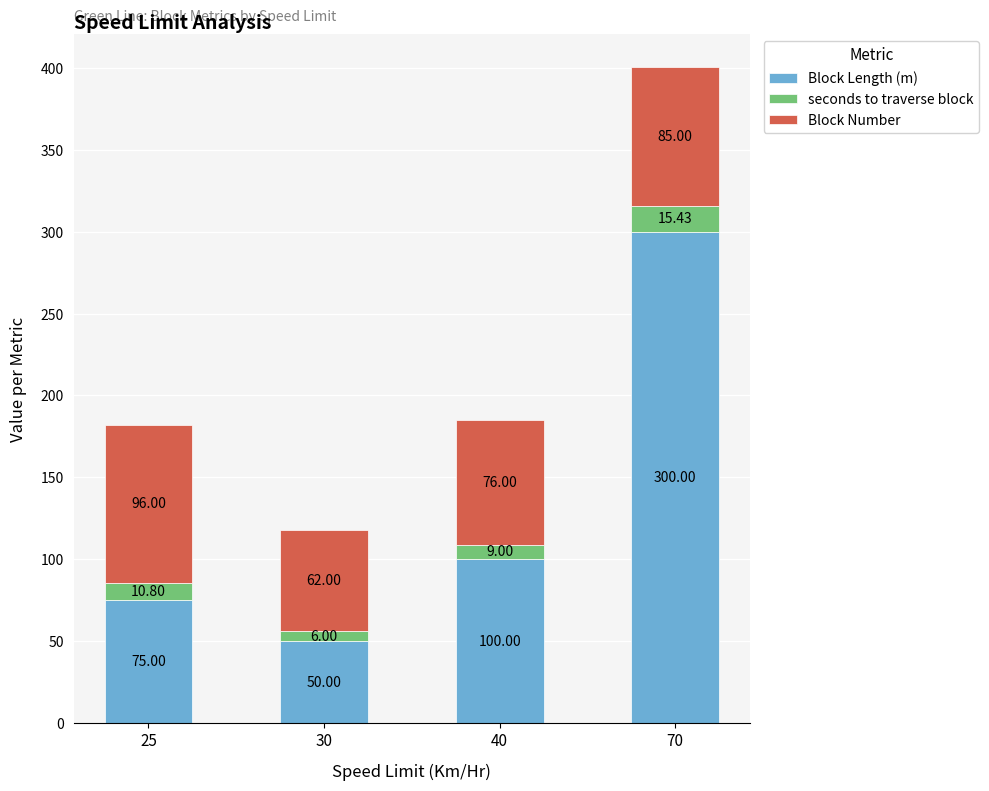

What is the difference between the second highest and second lowest values in the Block Length (m) series?

25.0